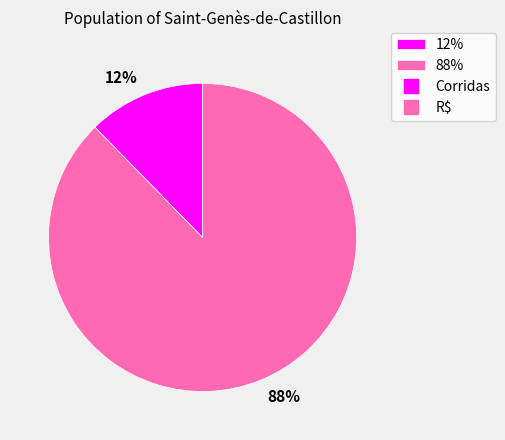

Which has a higher value, 88% or 12%?

88%